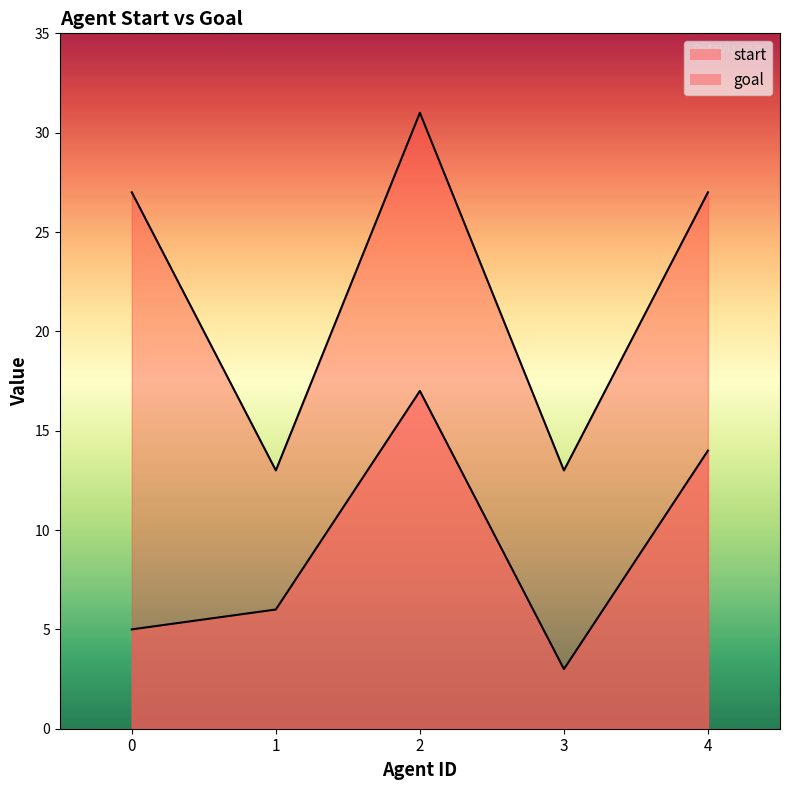

Between 3 and 4, which series saw the biggest shift?

goal